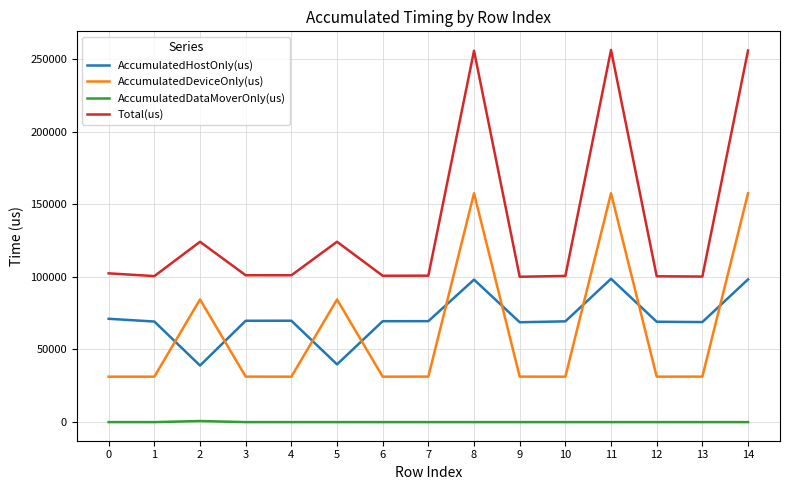

The value of AccumulatedHostOnly(us) at 5 is 21044.7. True or false?

False